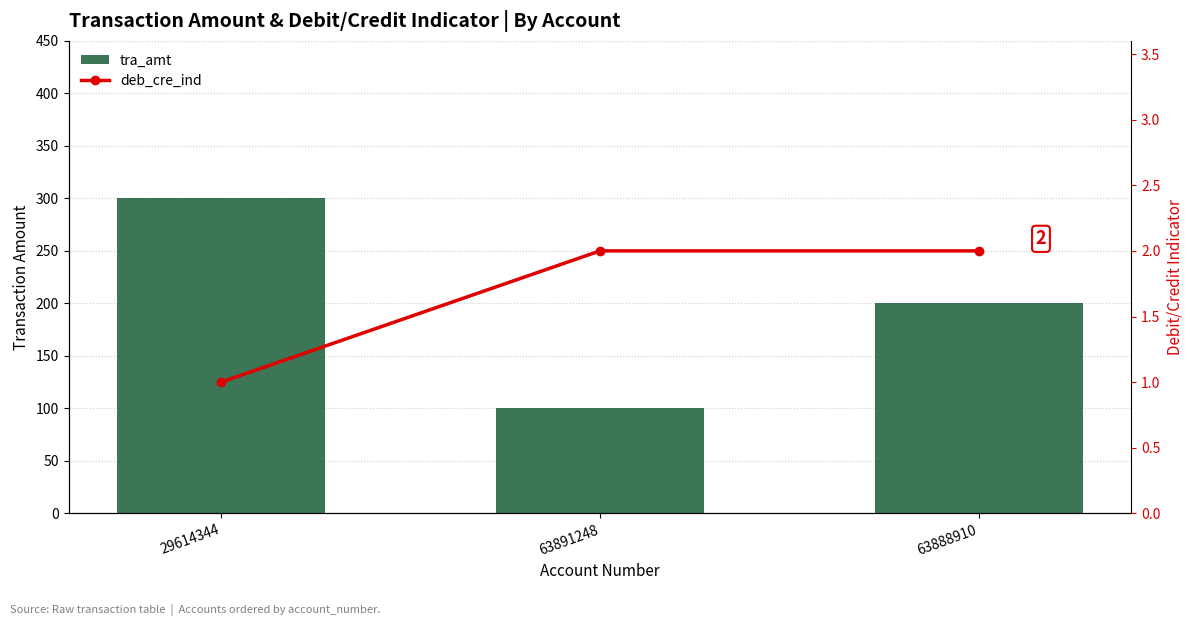

What are all the series names shown in the legend?

tra_amt, deb_cre_ind